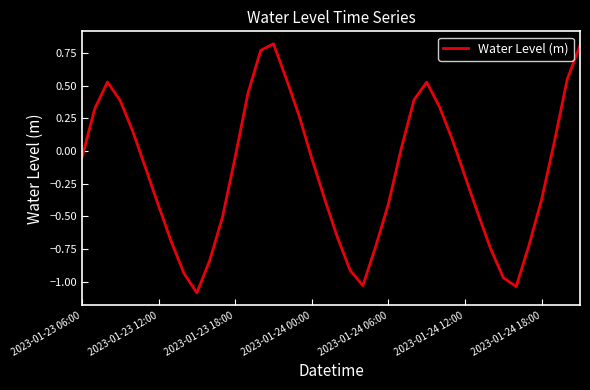

True or false: there are more than 1 points higher than both neighbors.

True